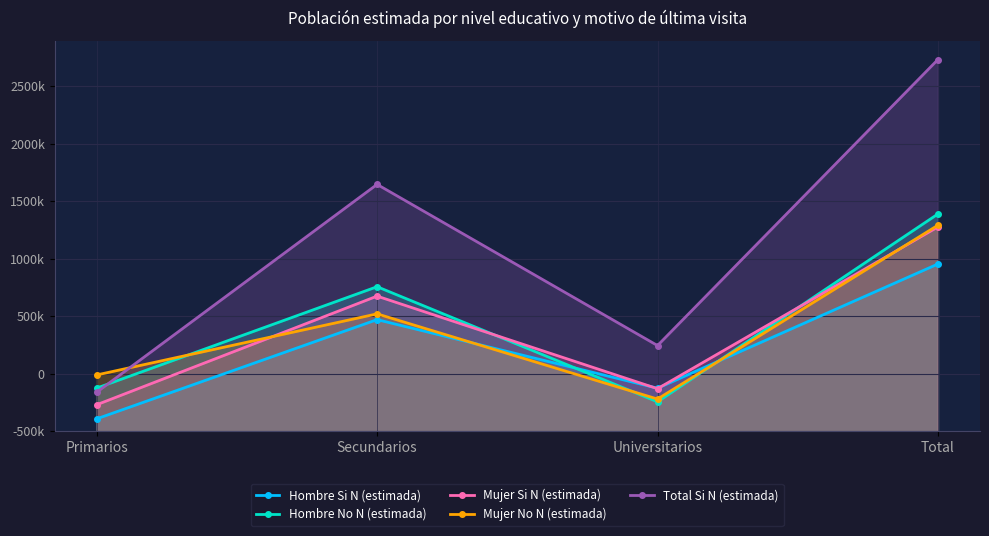

What is the sum of the Hombre No N (estimada) values at Secundarios and Total?

3148429